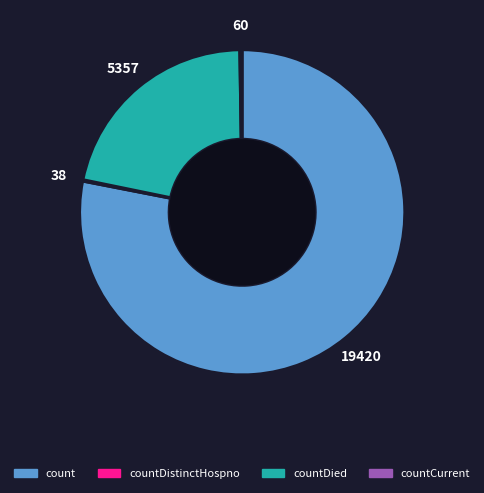

Does any single category account for the majority?

Yes